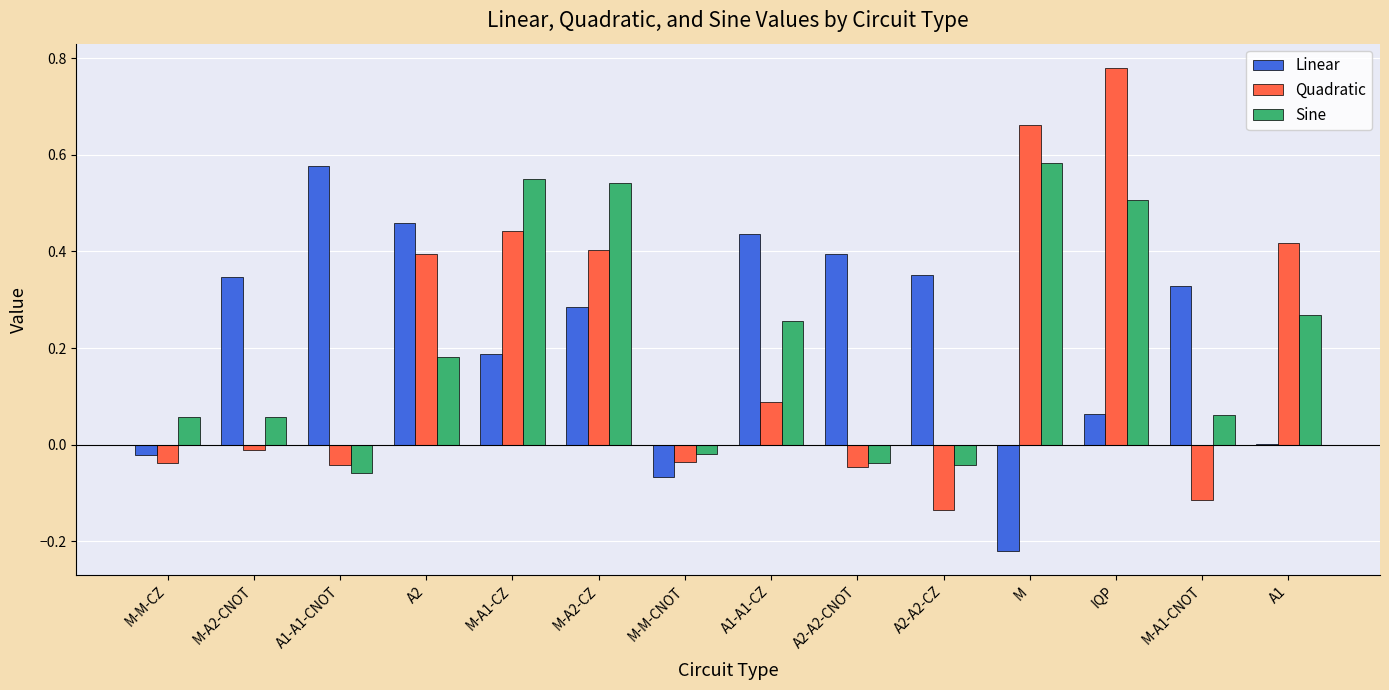

What is the sum of all Linear values?

3.1